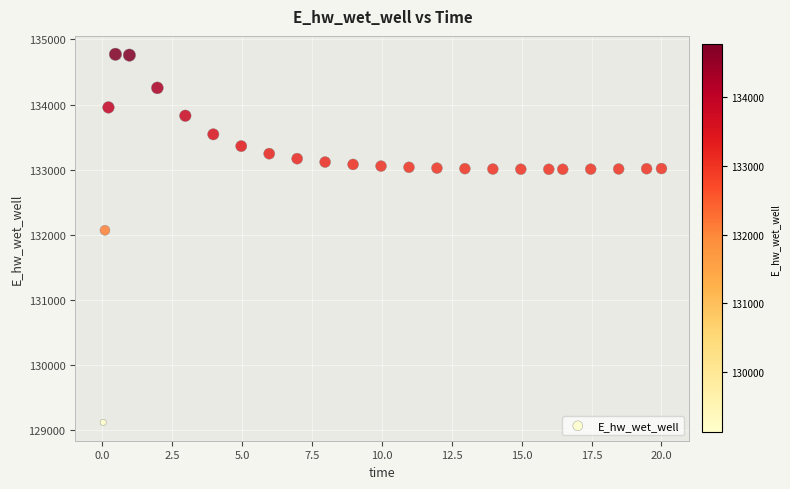

What Y value in the scatter plot is closest to 131948?

132071.8